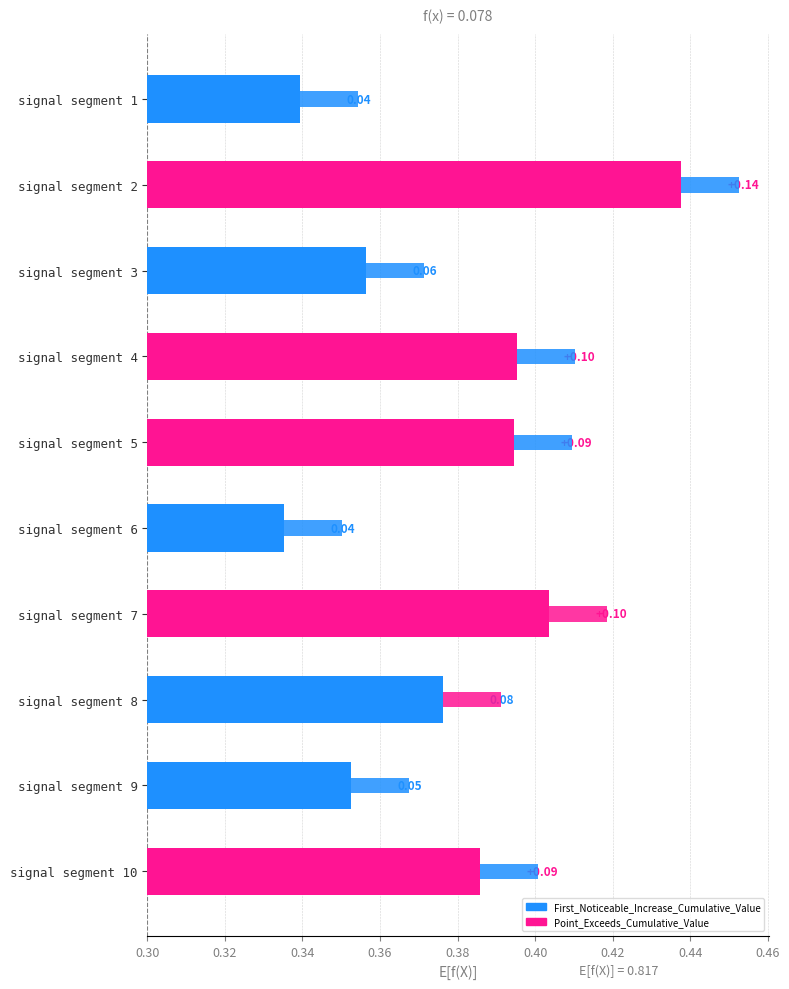

What is the average value of the First_Noticeable_Increase_Cumulative_Value series?

0.1